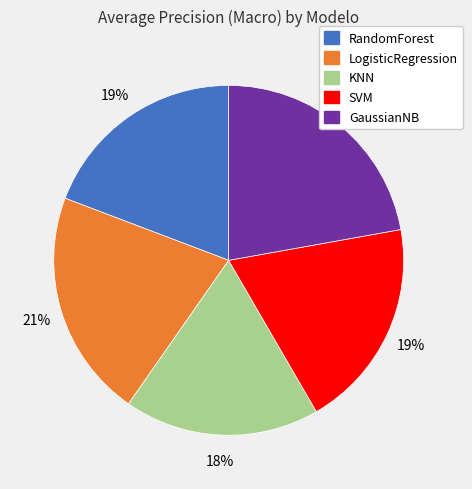

To the nearest percent, what is the combined percentage of GaussianNB and KNN?

40%